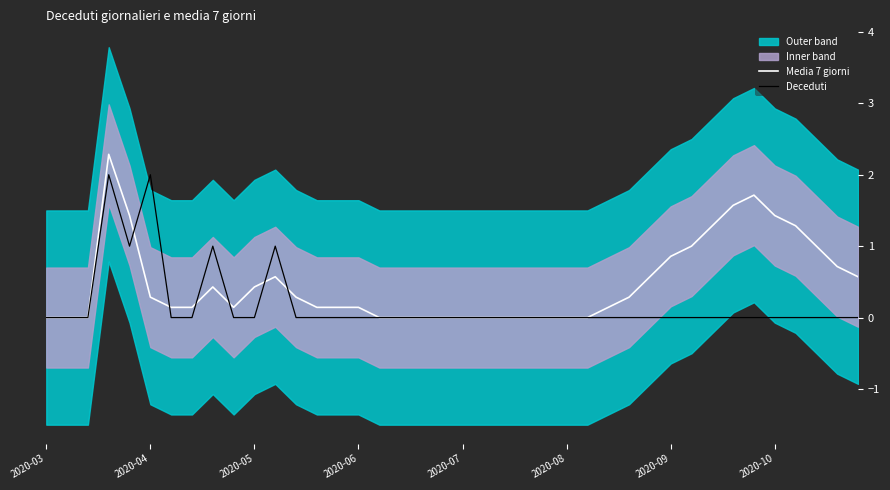

What is the total value across all series at 28?

0.3